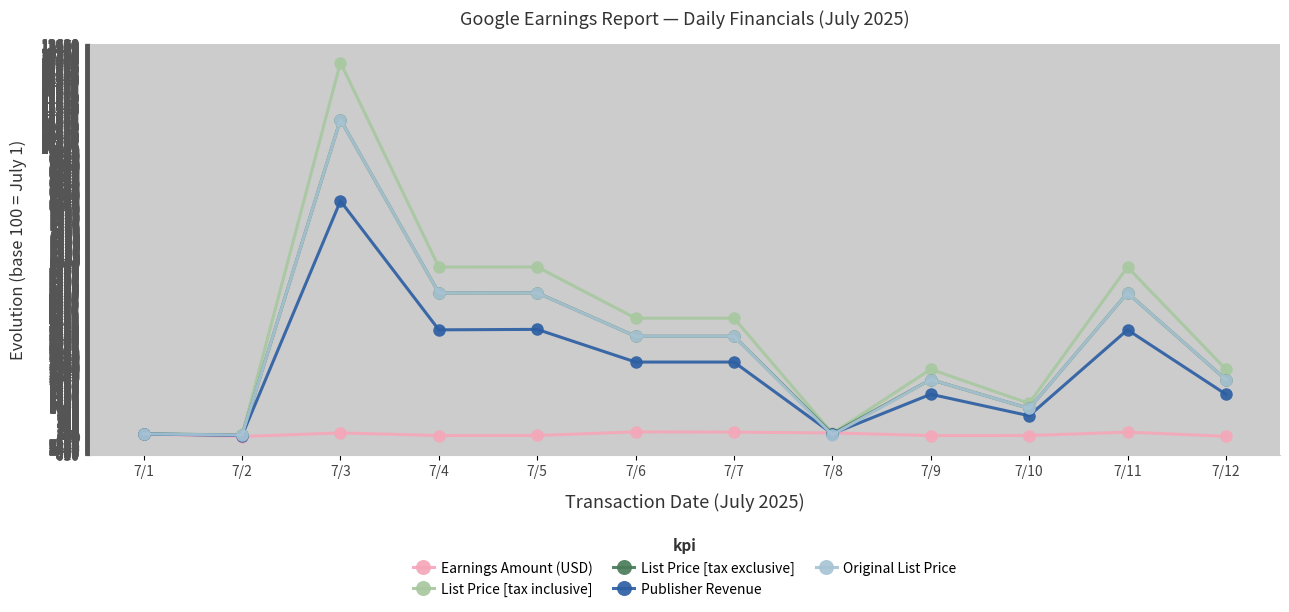

Which series has the largest total across all categories?

List Price [tax inclusive]